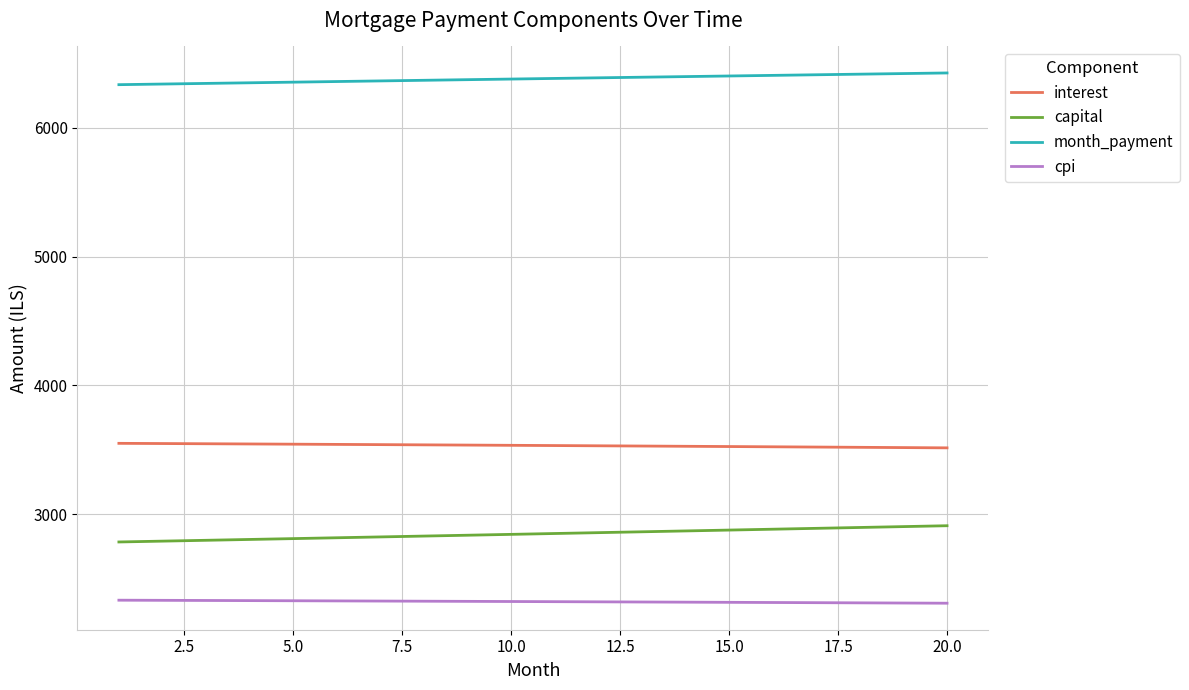

Does the chart display data point markers on the line(s)?

No